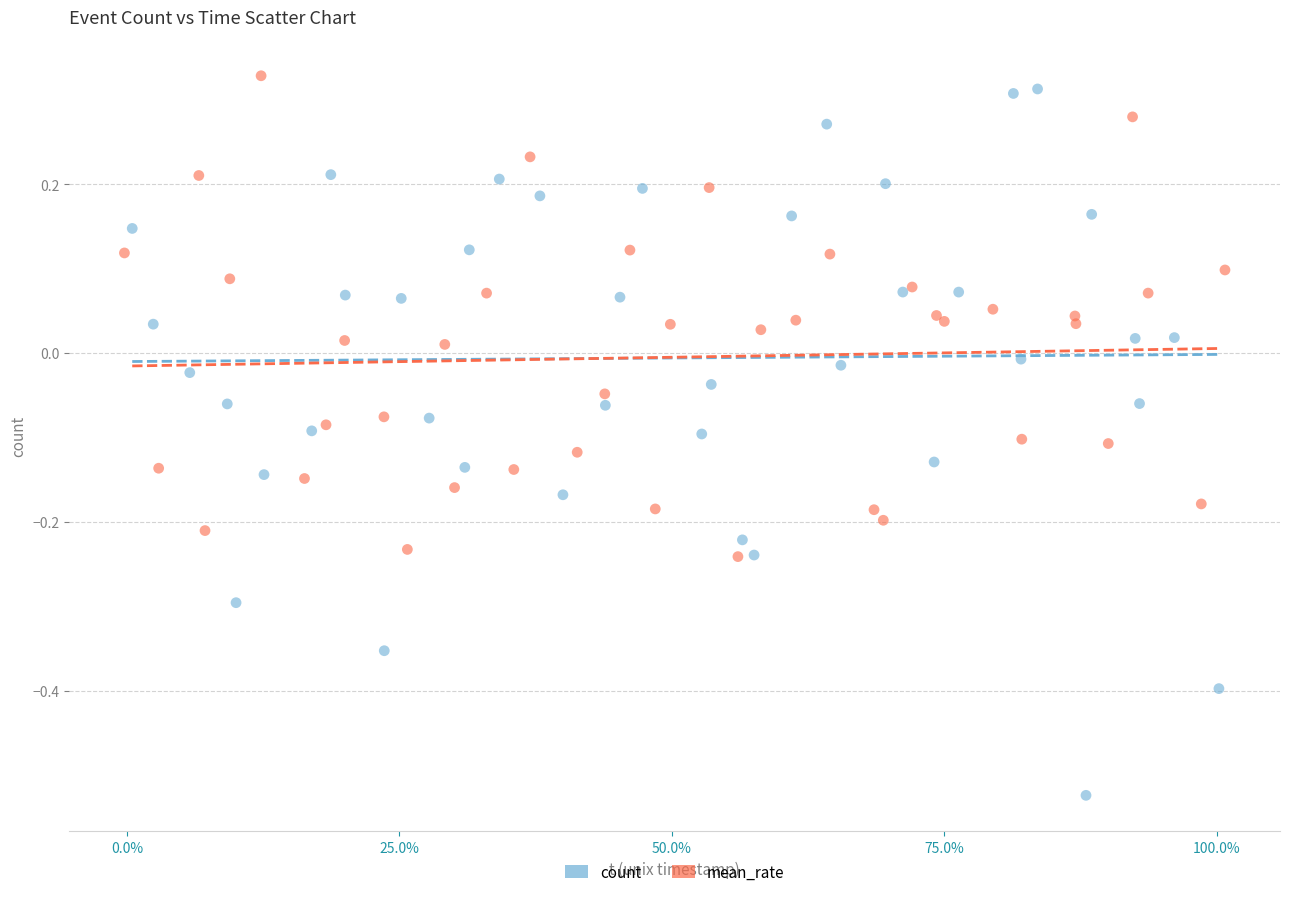

Which series contains the lowest Y value?

count